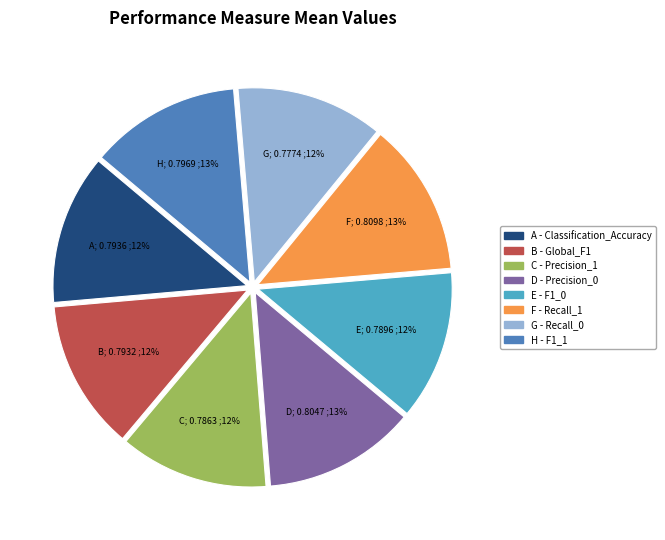

Count the number of slices in the pie.

8